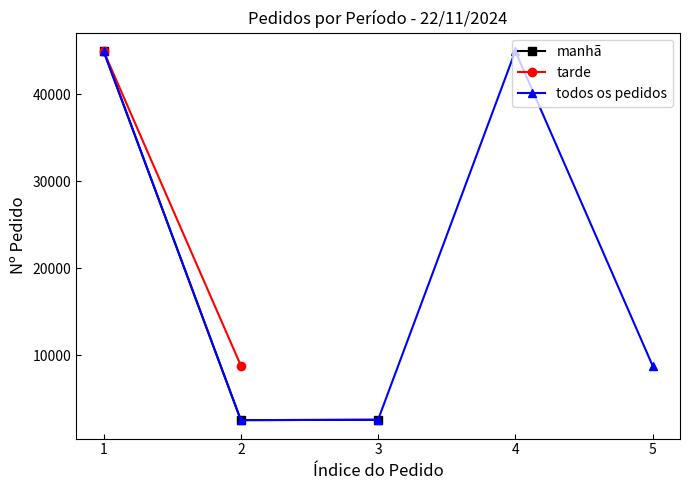

What is the smallest value displayed?

2546